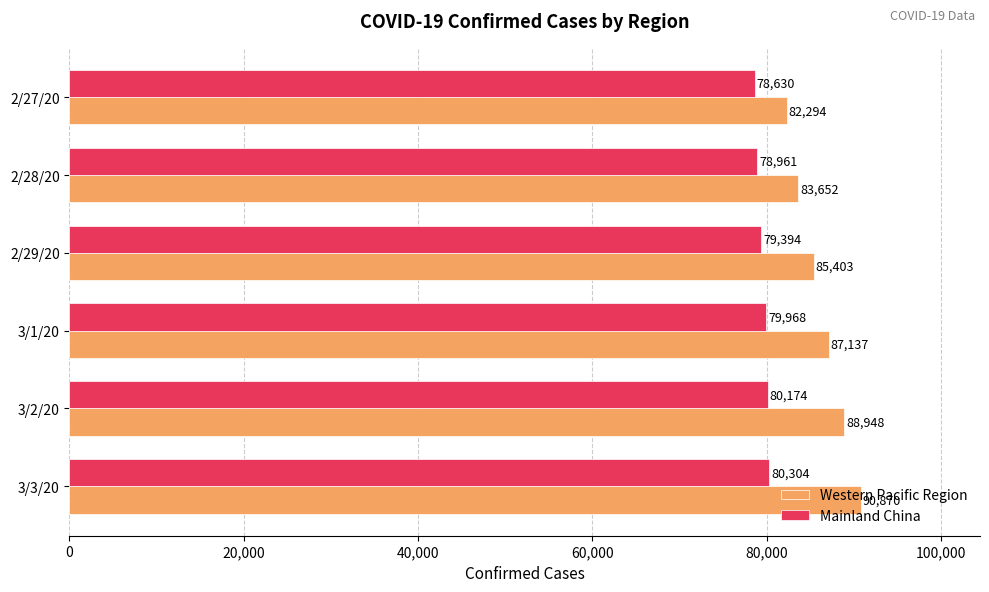

True or false: Western Pacific Region has a value of 83652 at 2/28/20.

True